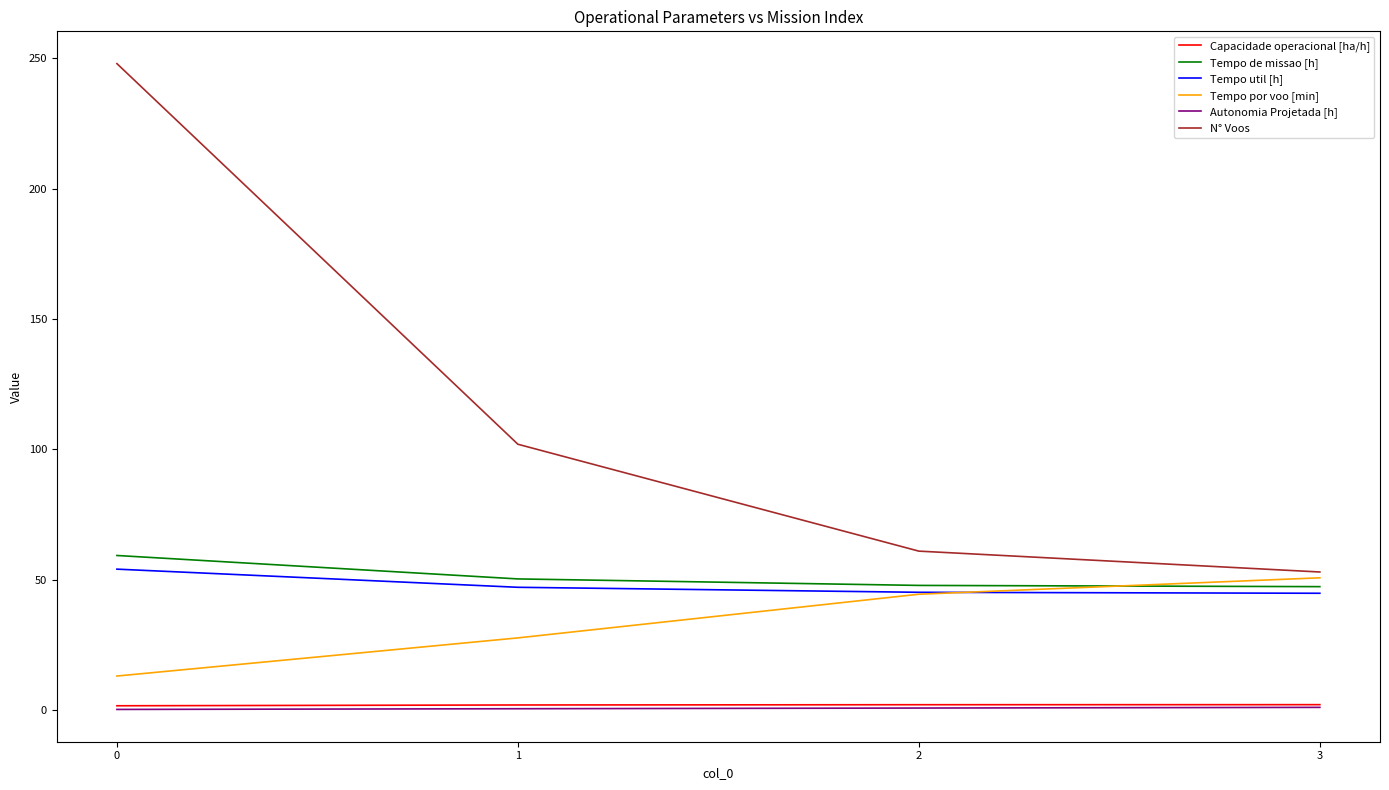

What is the average value of the Autonomia Projetada [h] series?

0.7